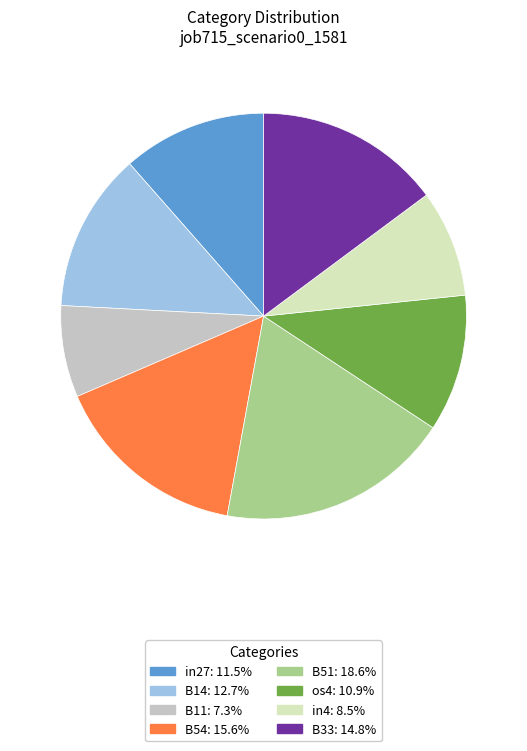

How many slices are in this pie chart?

8